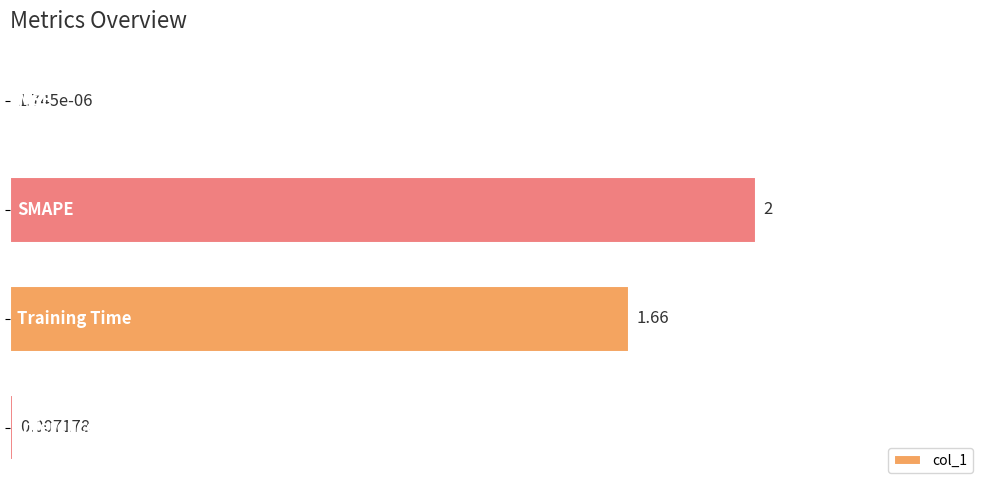

How many distinct data groups are displayed?

1